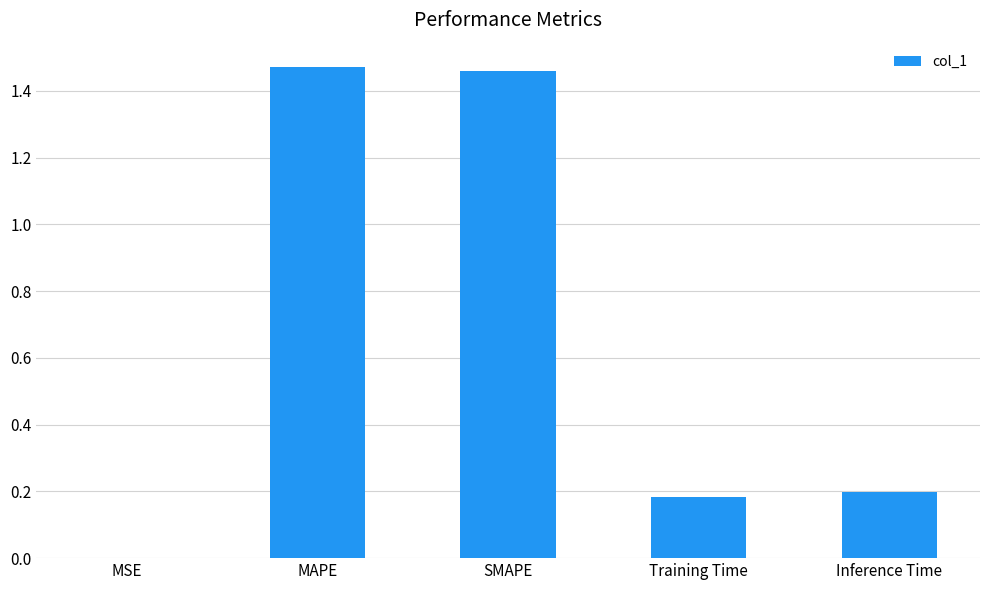

At which label is the value closest to 0?

MSE